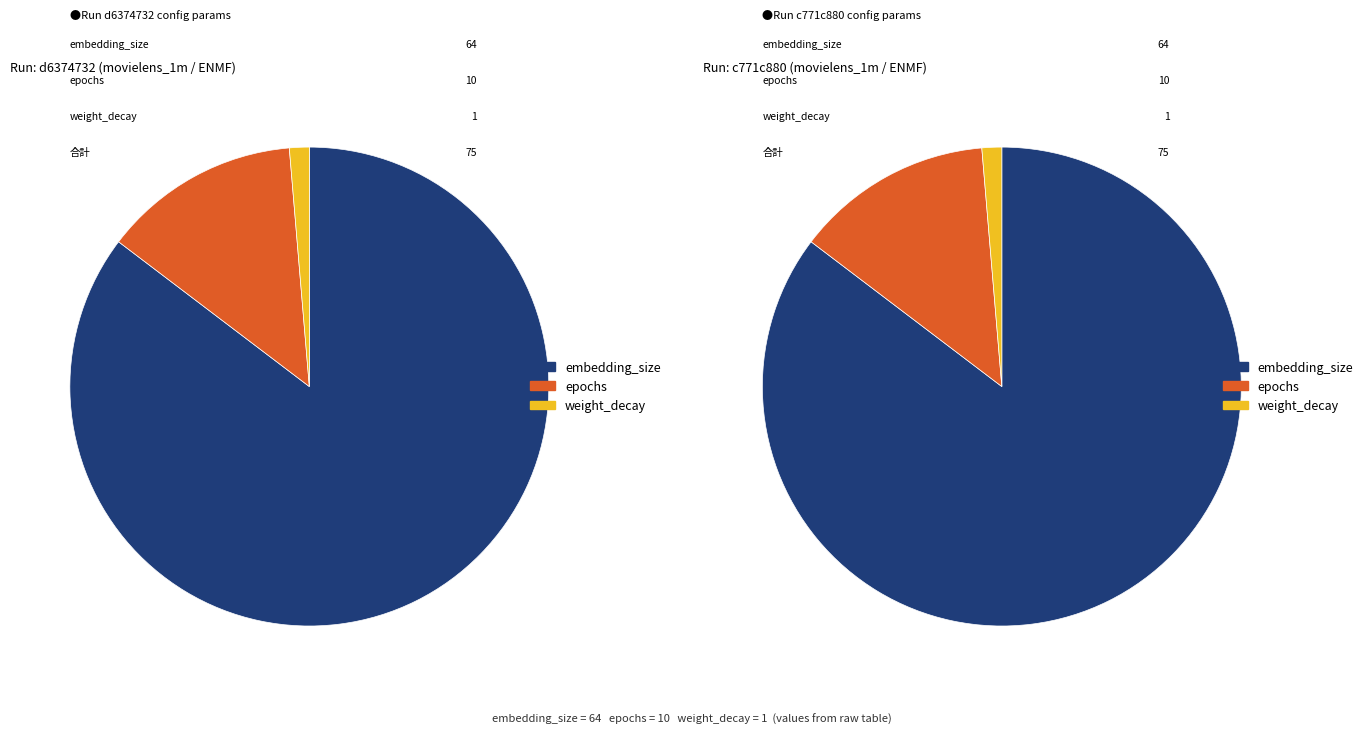

Which has a higher value, epochs or embedding_size?

embedding_size